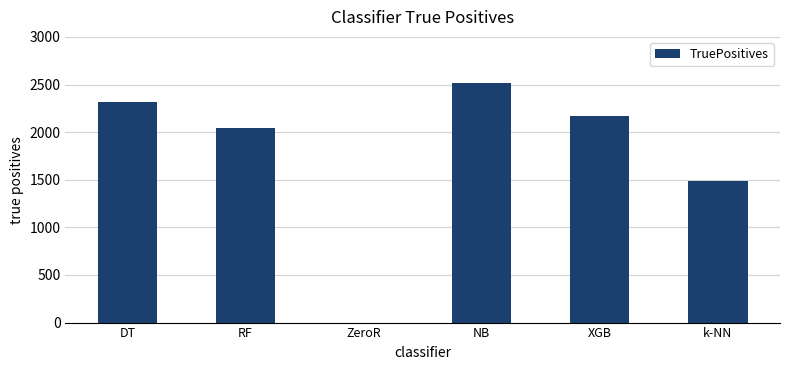

What is the sum of the values at XGB and DT?

4495